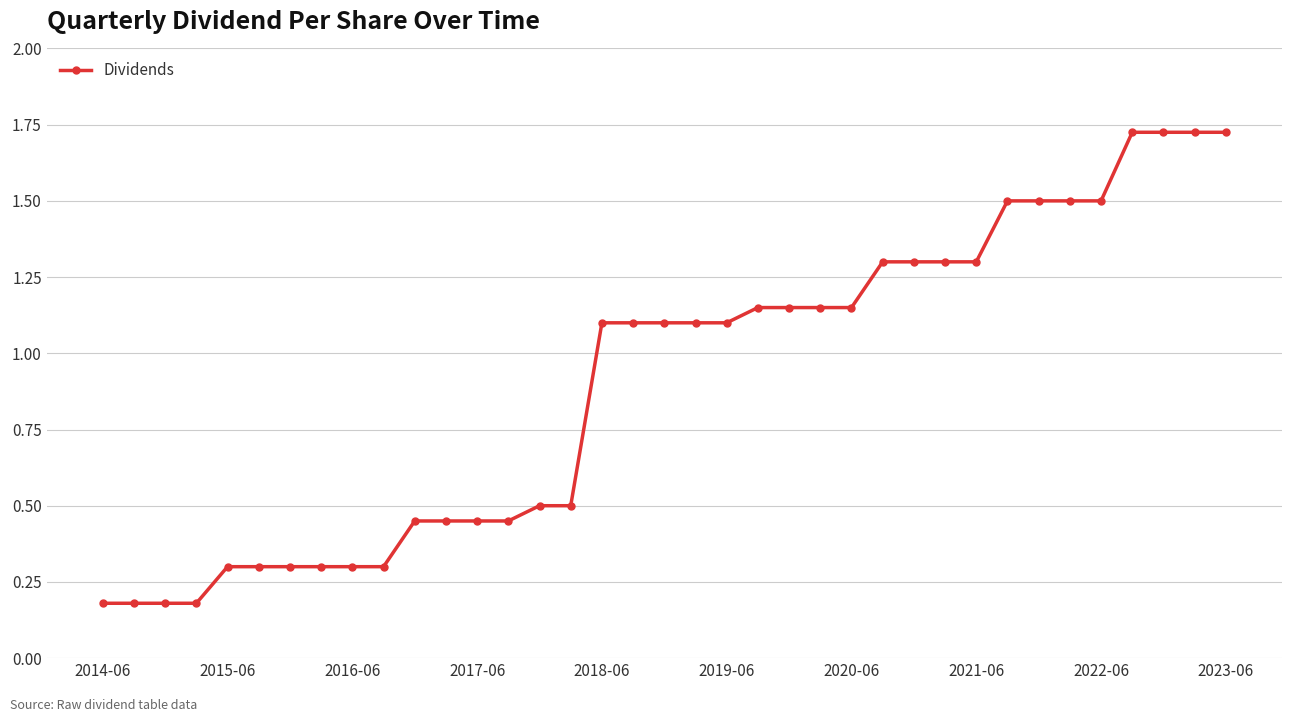

What is the difference between the second highest and second lowest values?

1.5